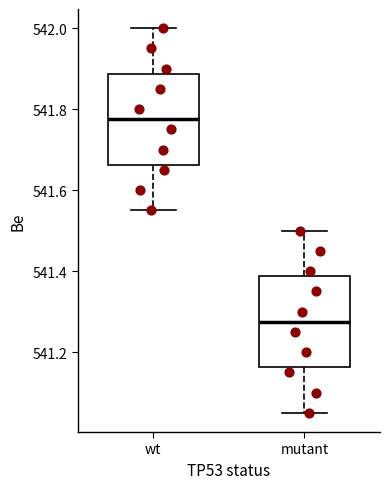

Reading left to right, transcribe this box plot: for each box, give where its median line is, the range the box spans, and where its two whiskers end, as read against the y-axis. The values are not printed on the chart, so give them approximately, as read against the axis.

wt: median 541.78, box 541.66 to 541.88, whiskers 541.56 to 542.00
mutant: median 541.28, box 541.16 to 541.38, whiskers 541.06 to 541.50